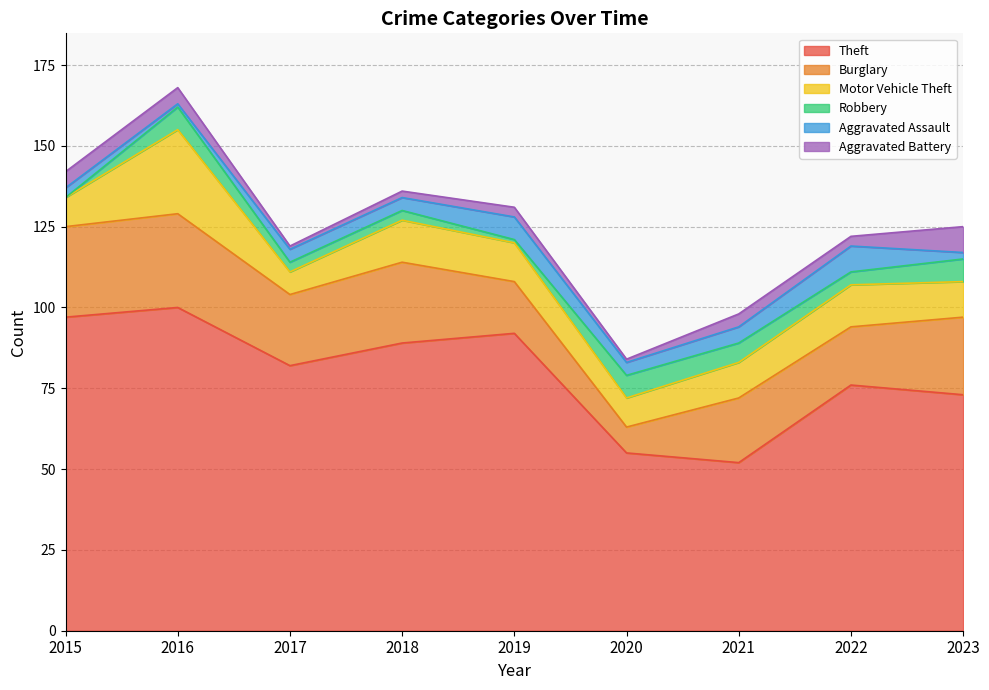

List the labels in order of Aggravated Assault value, smallest first.

2016, 2023, 2015, 2017, 2018, 2020, 2021, 2019, 2022